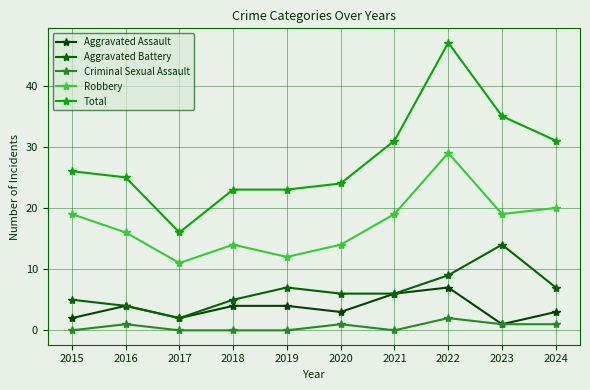

The value of Total at 2017 is 28. True or false?

False